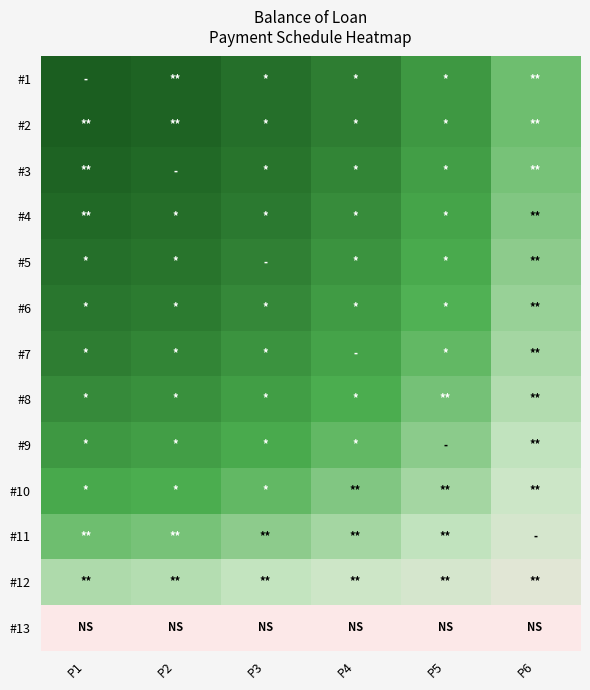

Reading right to left, extract all data points from this chart.

#1: P6=0.4	P5=0.6	P4=0.7	P3=0.9	P2=1.0	P1=1.0
#2: P6=0.4	P5=0.6	P4=0.7	P3=0.9	P2=1.0	P1=1.0
#3: P6=0.4	P5=0.6	P4=0.7	P3=0.8	P2=0.9	P1=1.0
#4: P6=0.4	P5=0.6	P4=0.7	P3=0.8	P2=0.9	P1=0.9
#5: P6=0.4	P5=0.5	P4=0.6	P3=0.7	P2=0.8	P1=0.9
#6: P6=0.3	P5=0.5	P4=0.6	P3=0.7	P2=0.8	P1=0.8
#7: P6=0.3	P5=0.5	P4=0.6	P3=0.6	P2=0.7	P1=0.7
#8: P6=0.3	P5=0.4	P4=0.5	P3=0.6	P2=0.6	P1=0.7
#9: P6=0.3	P5=0.4	P4=0.5	P3=0.5	P2=0.6	P1=0.6
#10: P6=0.2	P5=0.3	P4=0.4	P3=0.5	P2=0.5	P1=0.5
#11: P6=0.2	P5=0.3	P4=0.3	P3=0.4	P2=0.4	P1=0.4
#12: P6=0.1	P5=0.2	P4=0.2	P3=0.3	P2=0.3	P1=0.3
#13: P6=0.0	P5=0.0	P4=0.0	P3=0.0	P2=0.0	P1=0.0